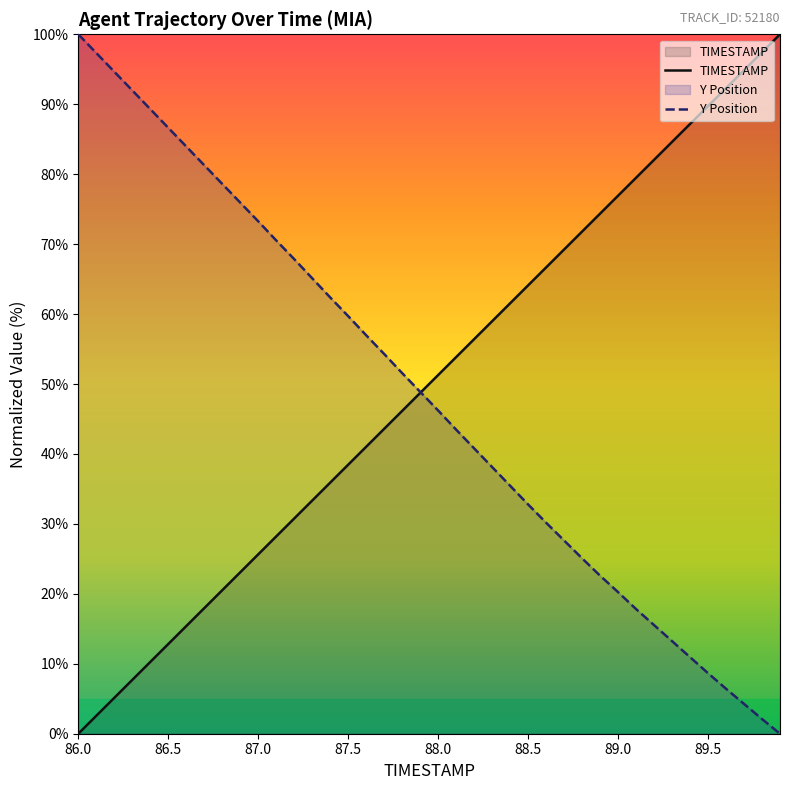

How many values in the TIMESTAMP series are below 51?

20